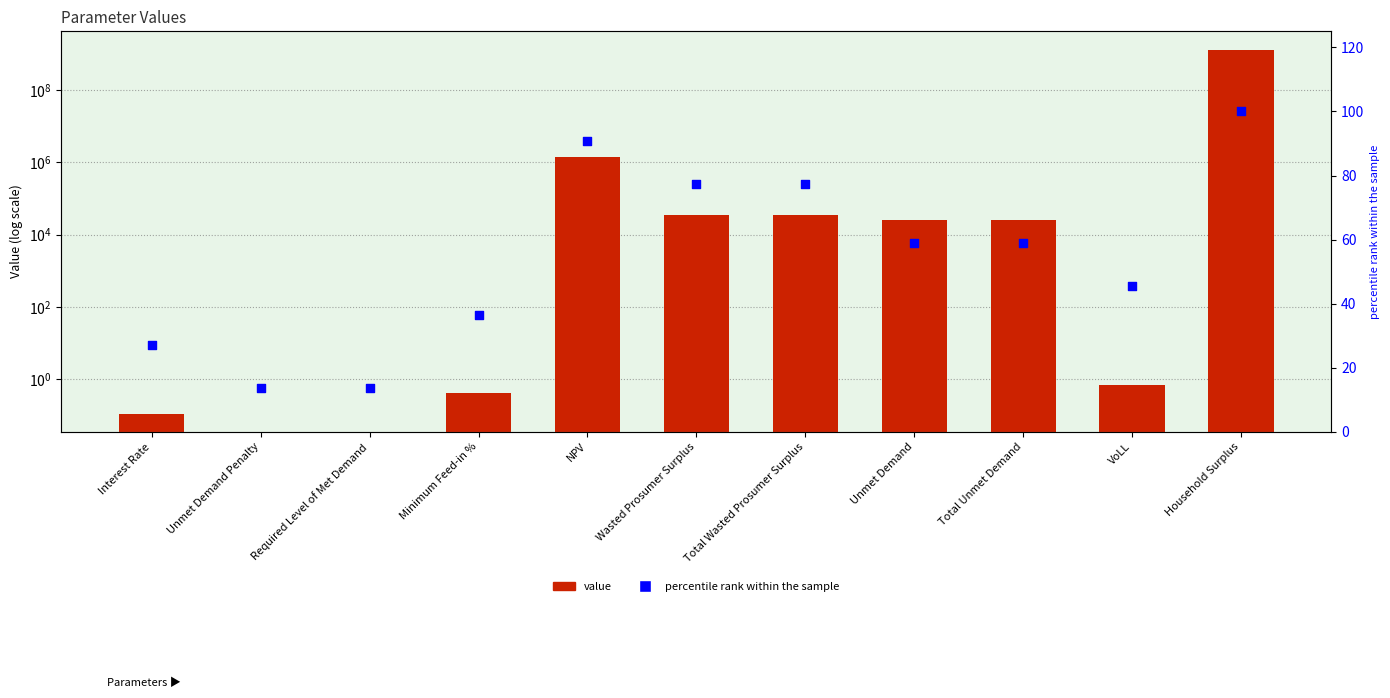

What is the total value across all series at Interest Rate?

27.4